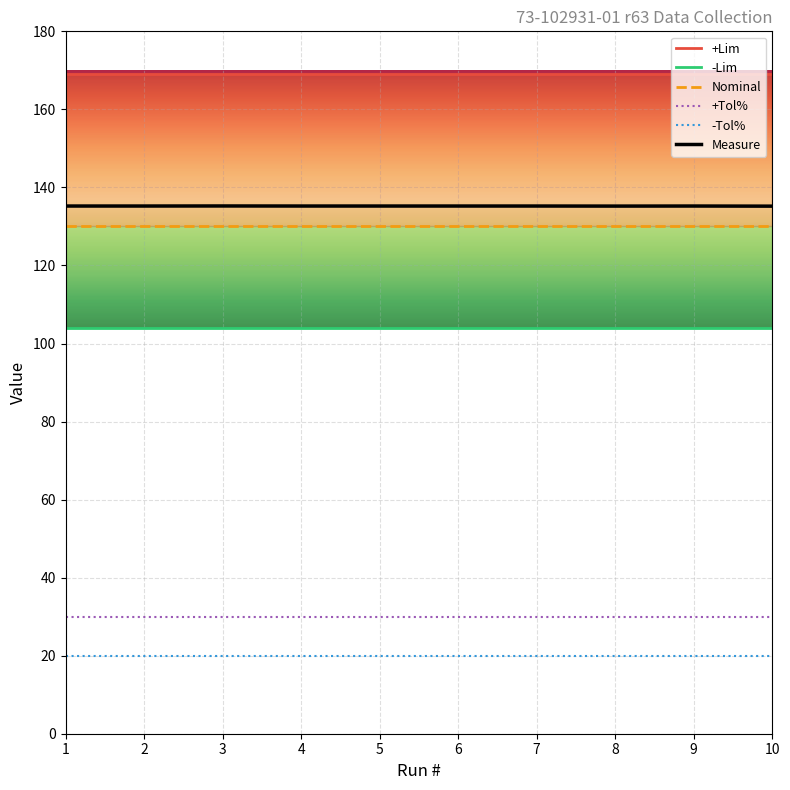

Read the Measure value at 2.

135.2